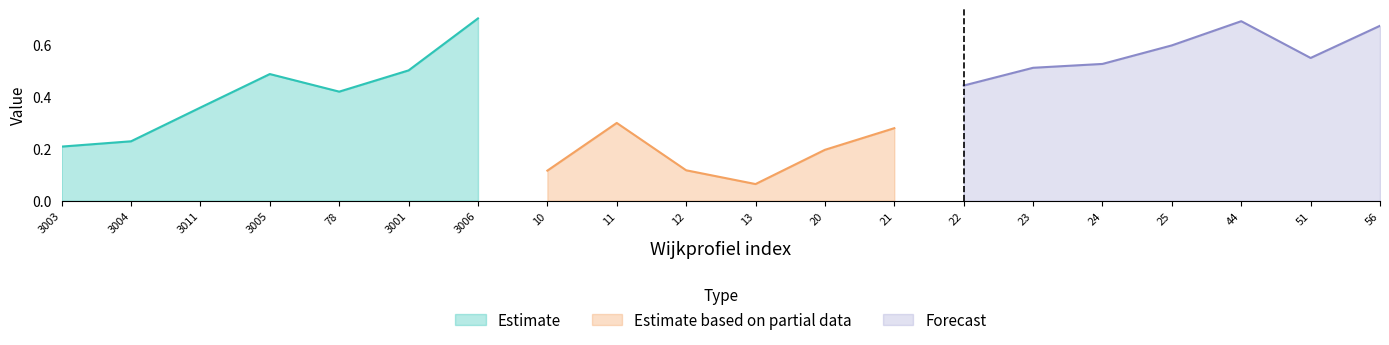

At which label is Estimate closest to 0?

3003